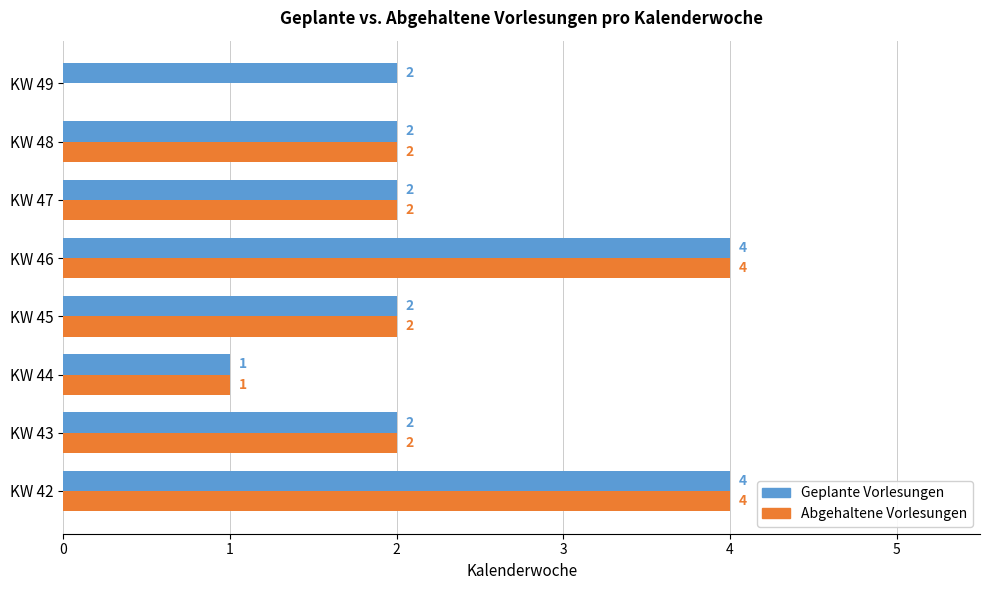

What is the maximum value shown in the chart?

4